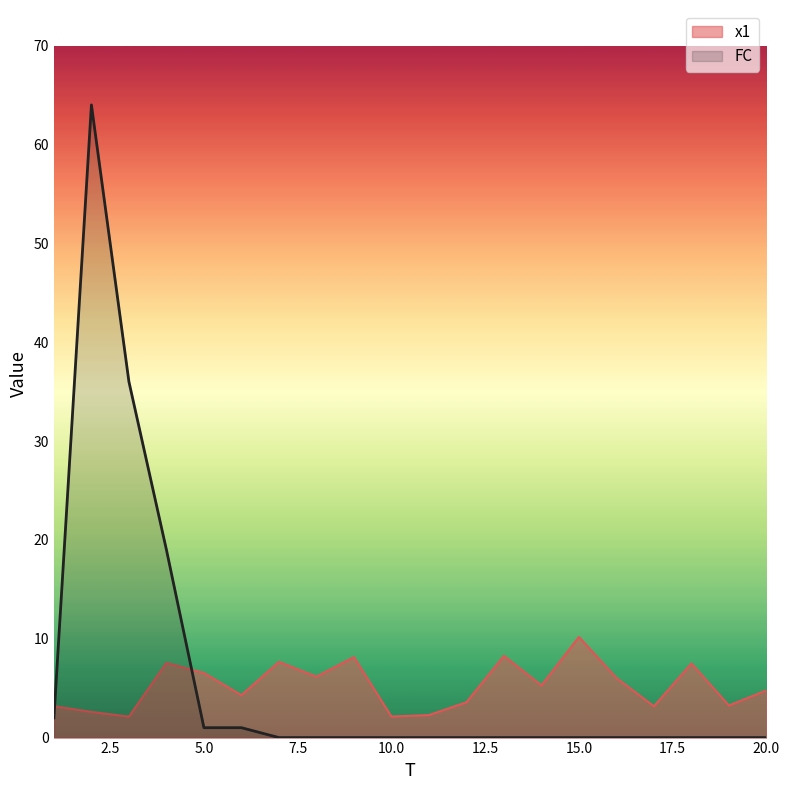

Which has a higher value, 11 or 10?

11